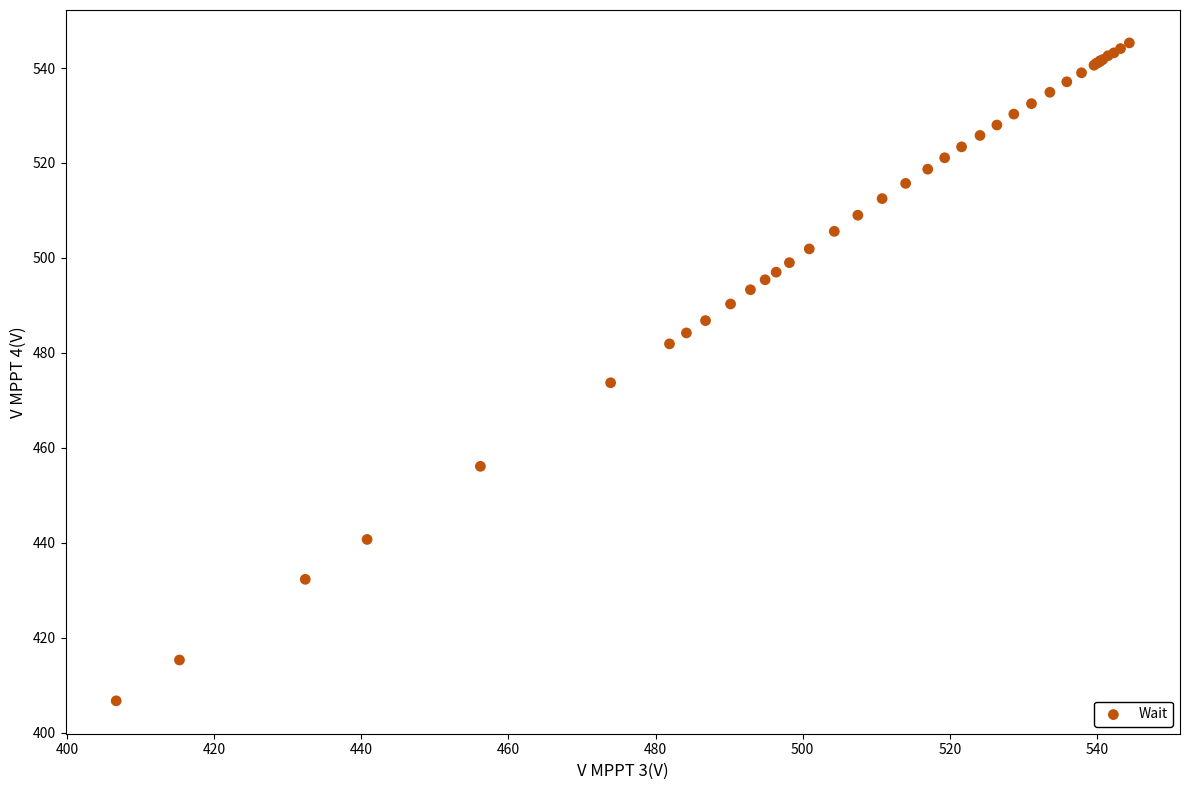

What Y value in the scatter plot is closest to 476?

473.7